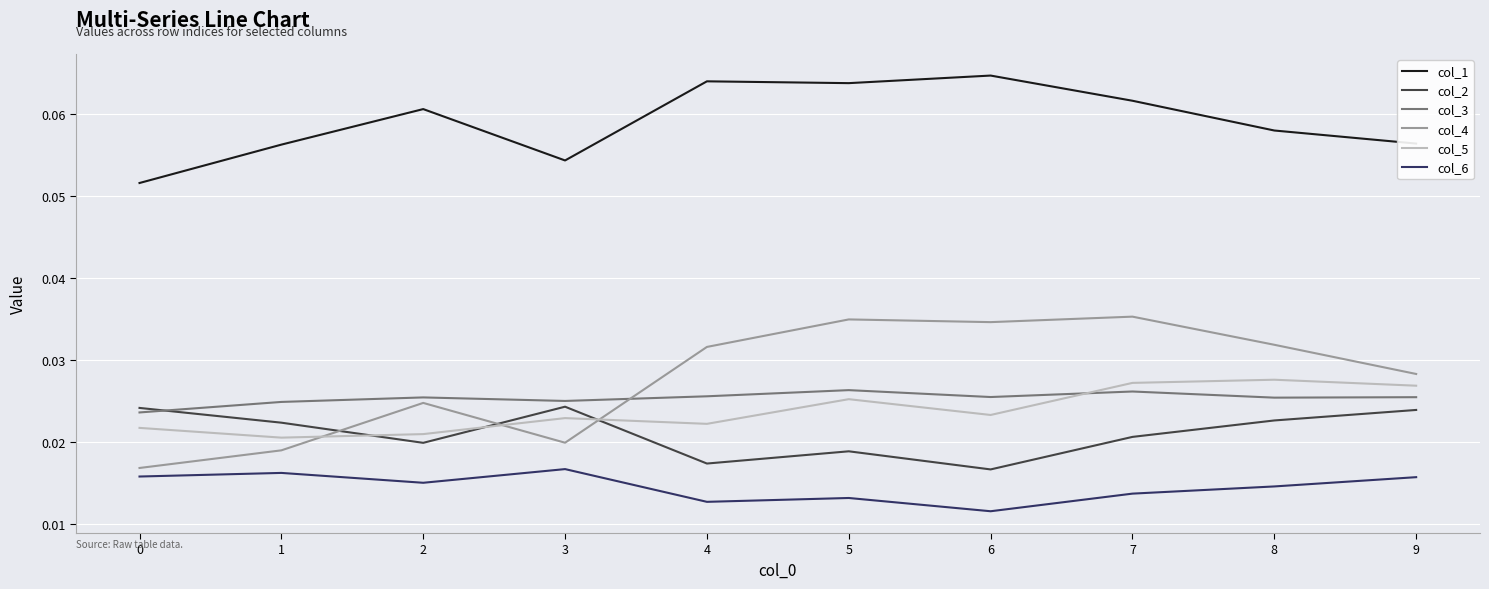

Where is col_2 nearest to the value 0?

6